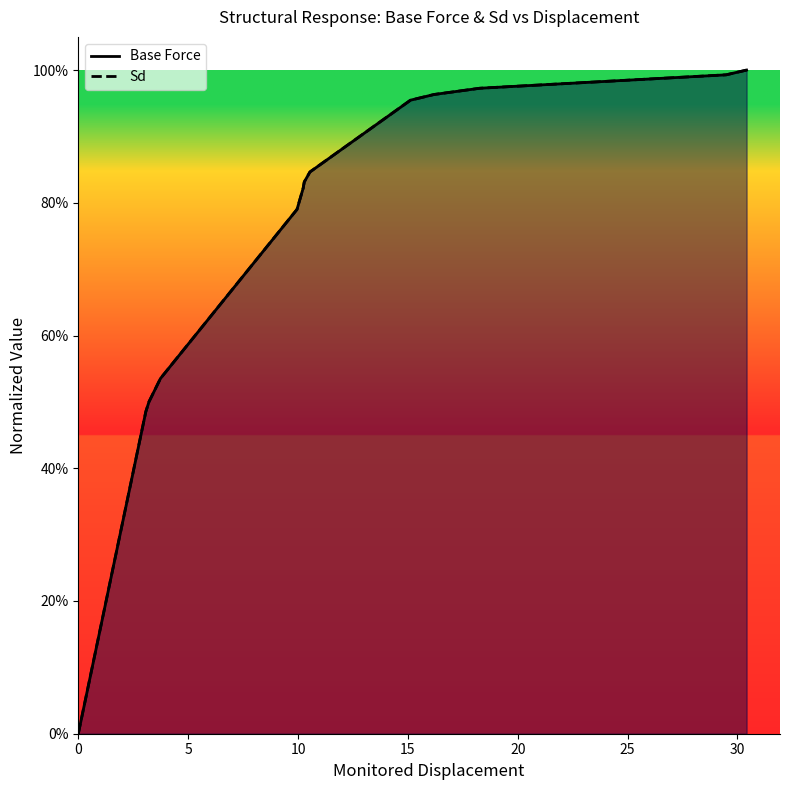

Which series has the largest total across all categories?

Base Force